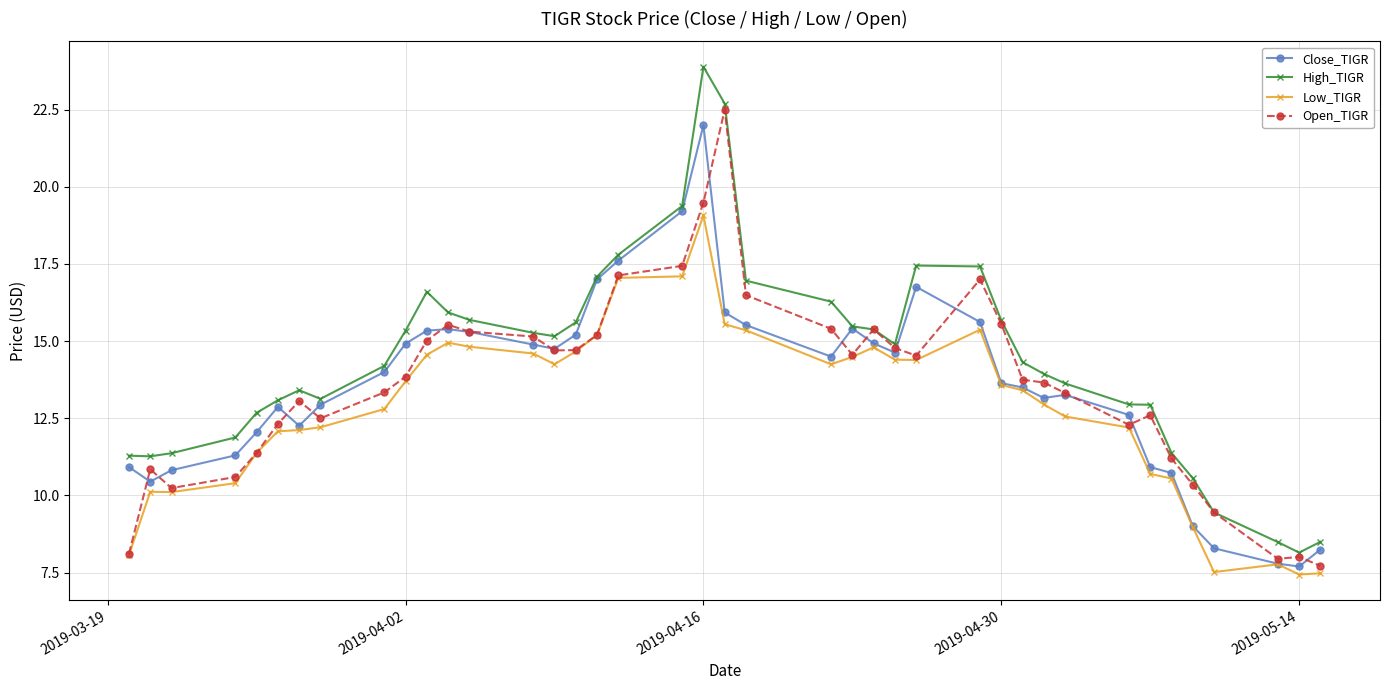

True or false: Low_TIGR and High_TIGR intersect in this chart.

False